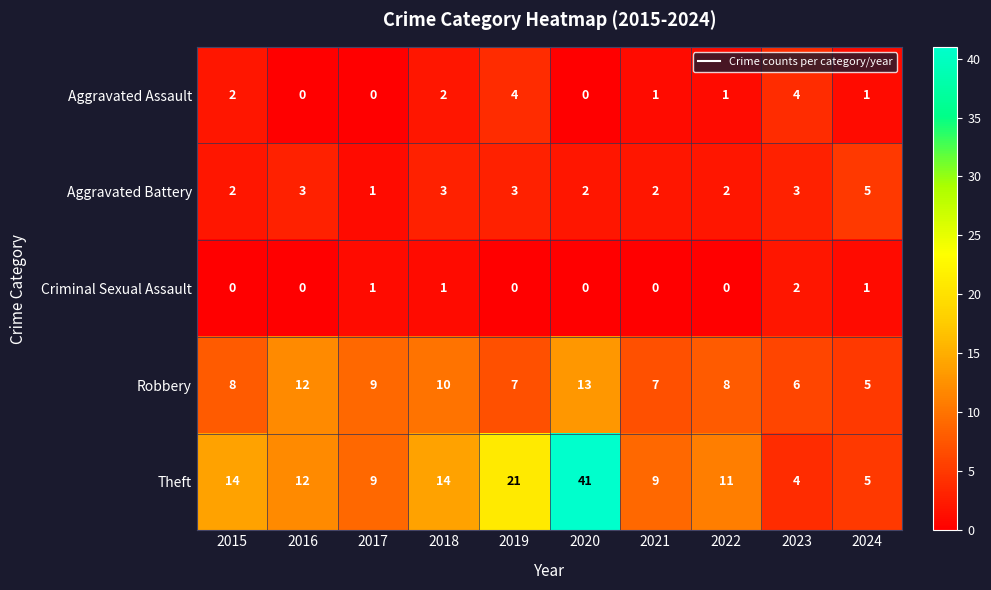

True or false: Criminal Sexual Assault has a value of 0 at 2018.

False